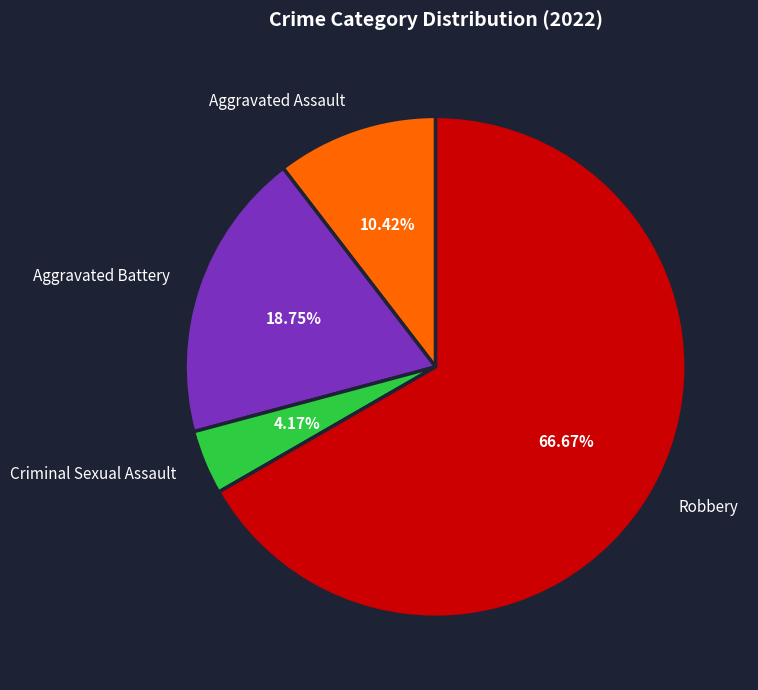

Combined, do Aggravated Assault and Robbery account for over 50%?

Yes